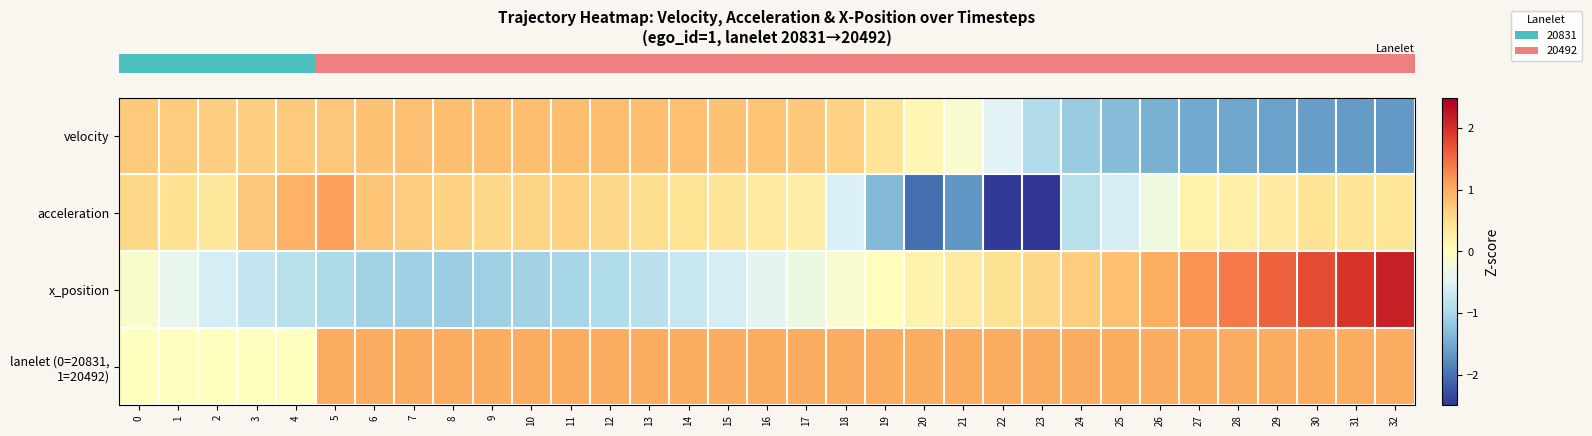

How many data points does each series have?

33